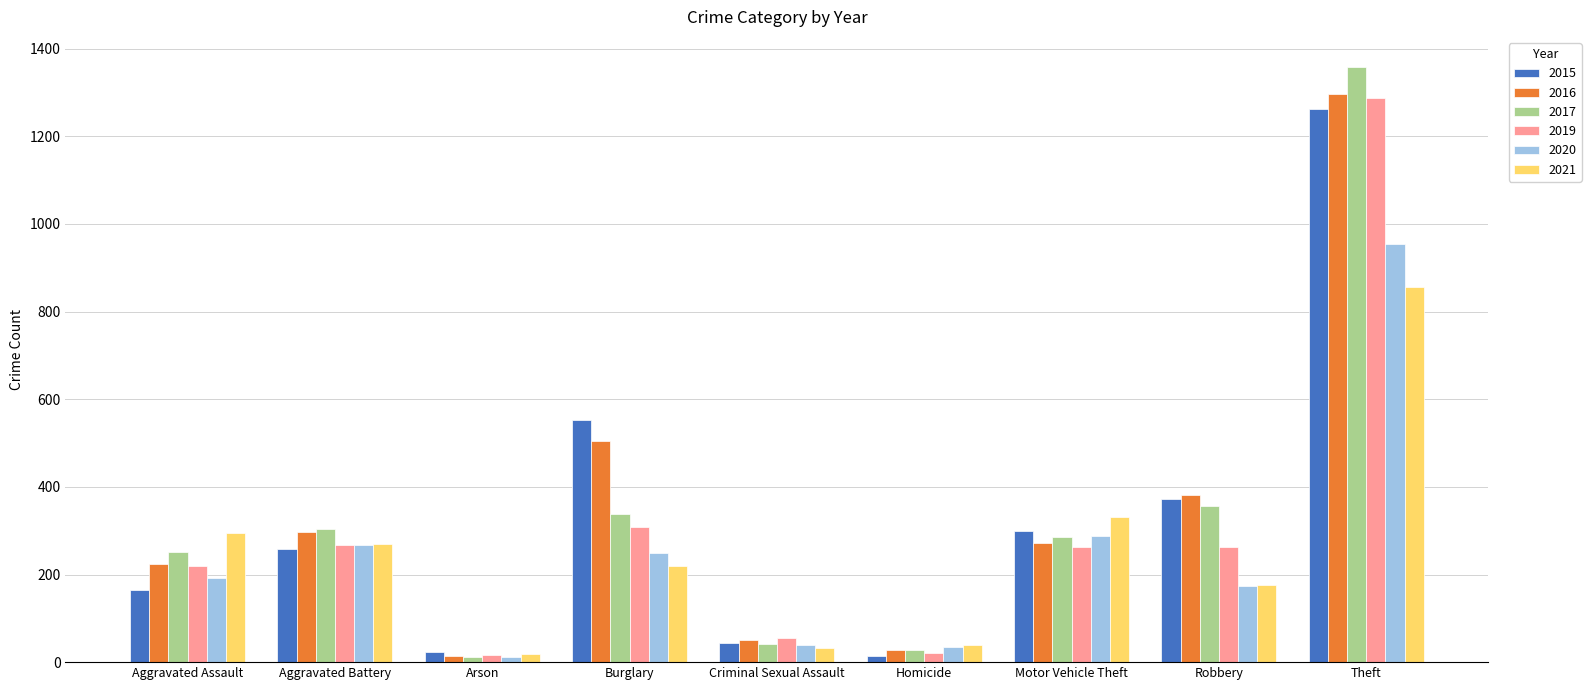

What is the label of the 7th bar from the right?

Arson